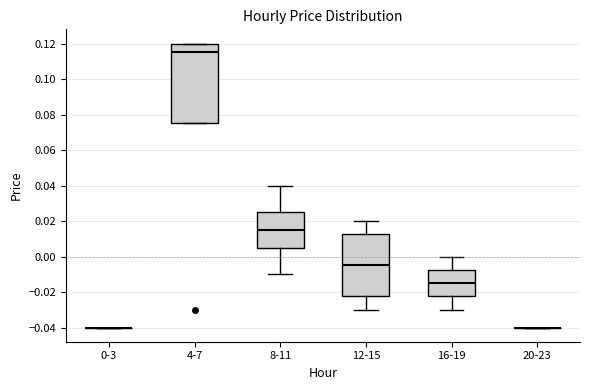

Comparing the boxes themselves (not the whiskers), which one is the tallest?

4-7